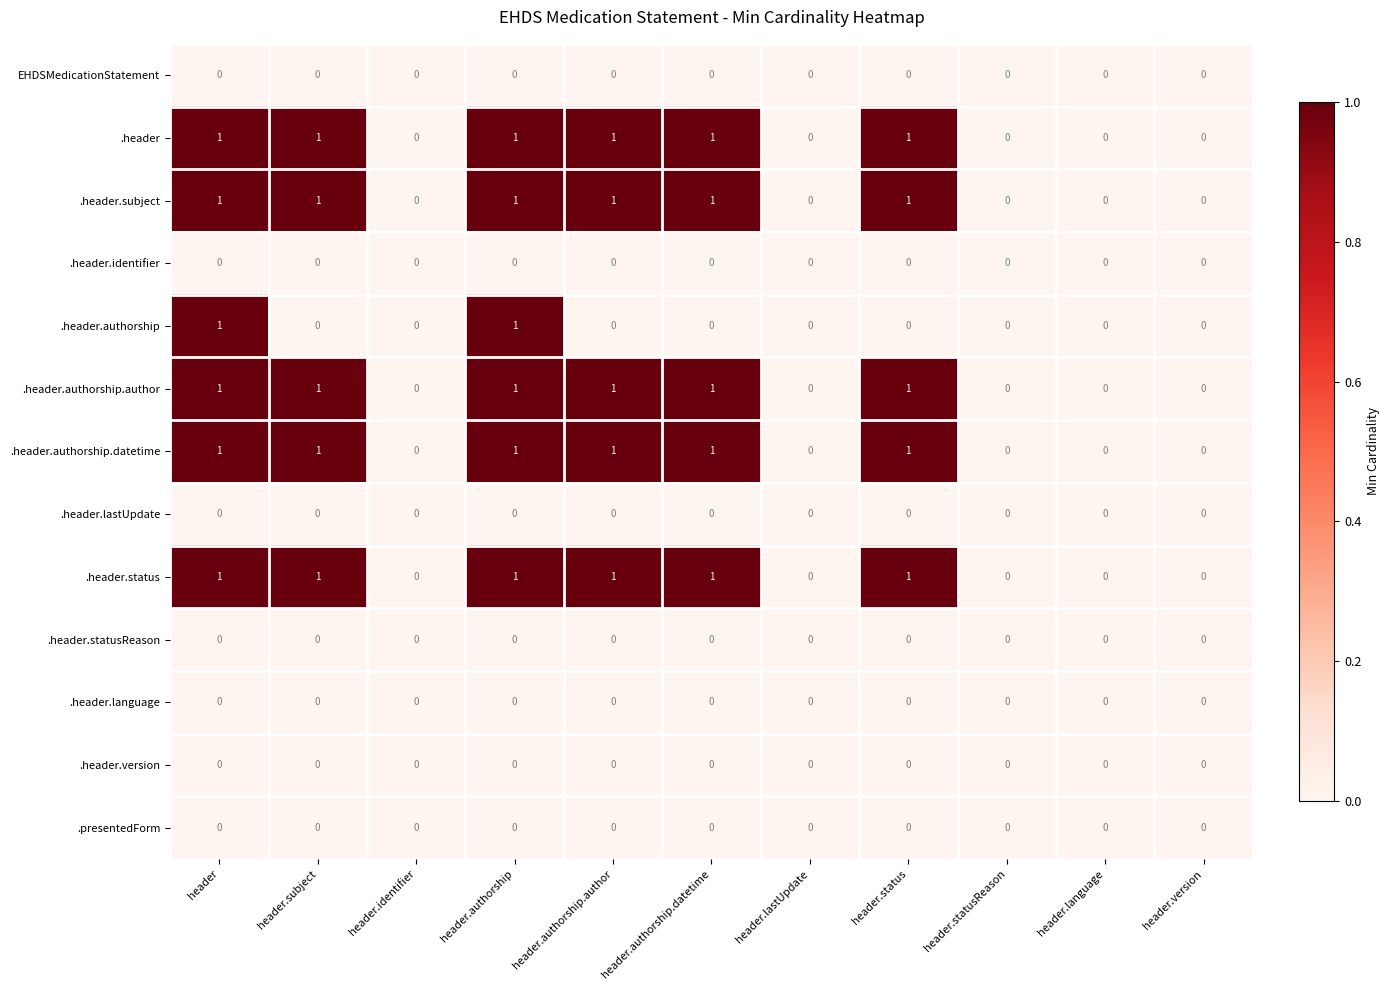

Is it true that .header.status equals 0 at header.status?

False